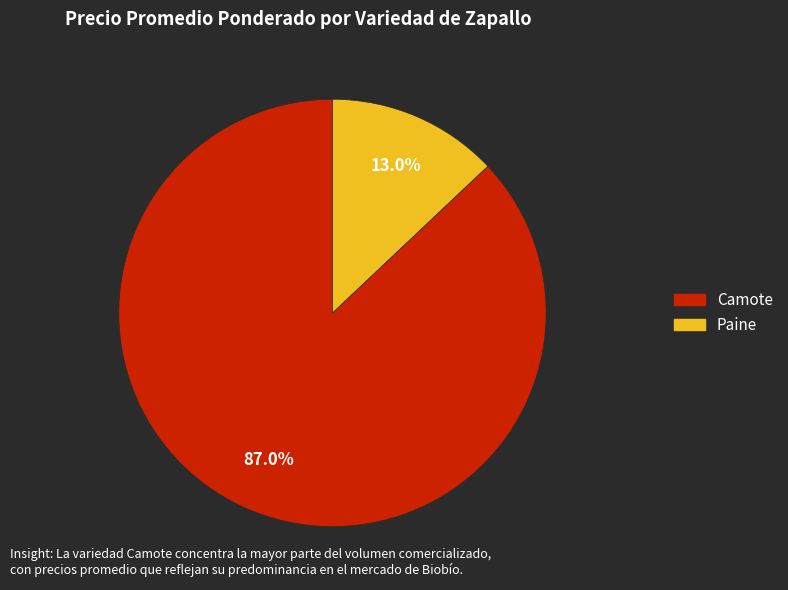

Does any single category account for the majority?

Yes